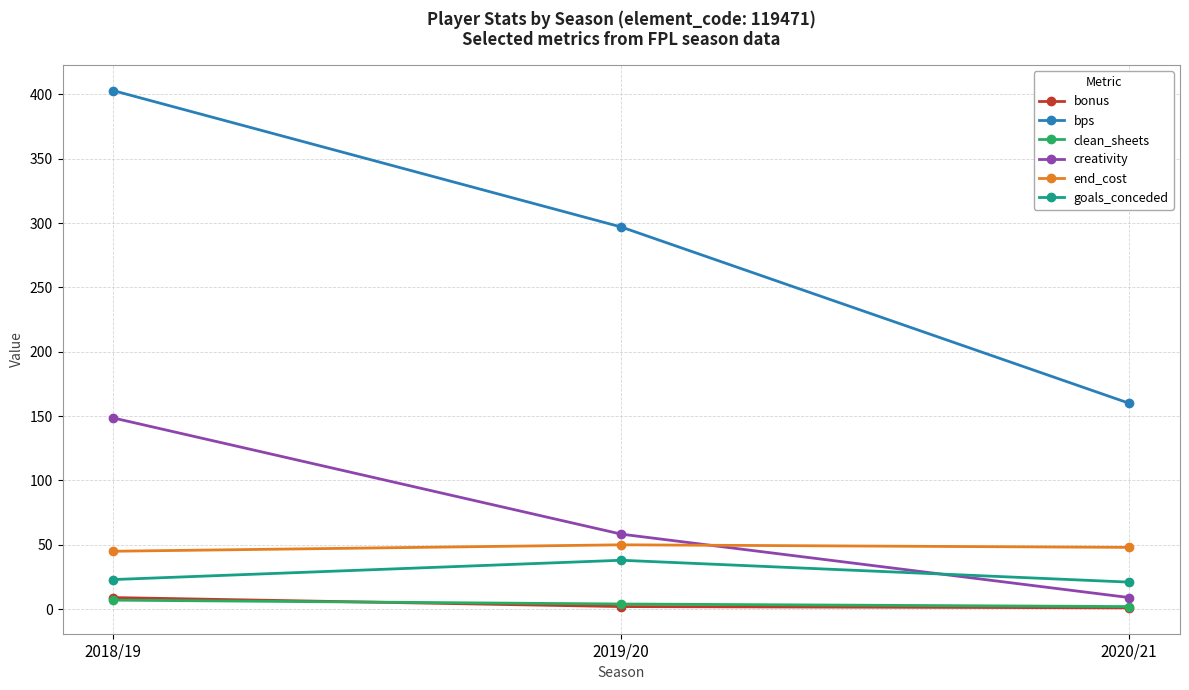

True or false: clean_sheets has a value of 7.0 at 2018/19.

True